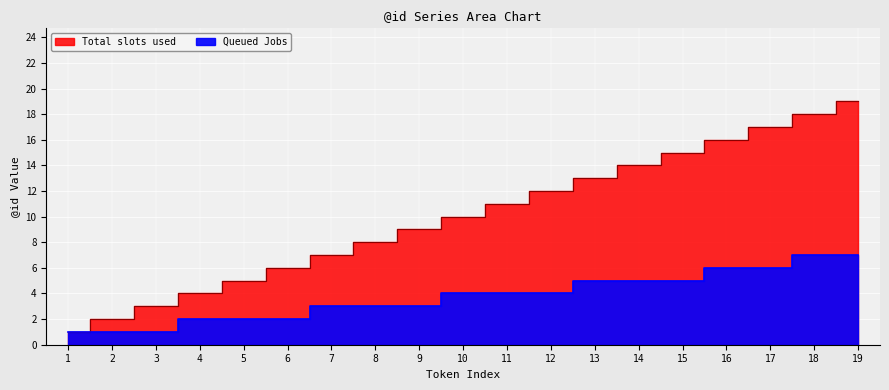

What is the sum of all Queued Jobs values?

71